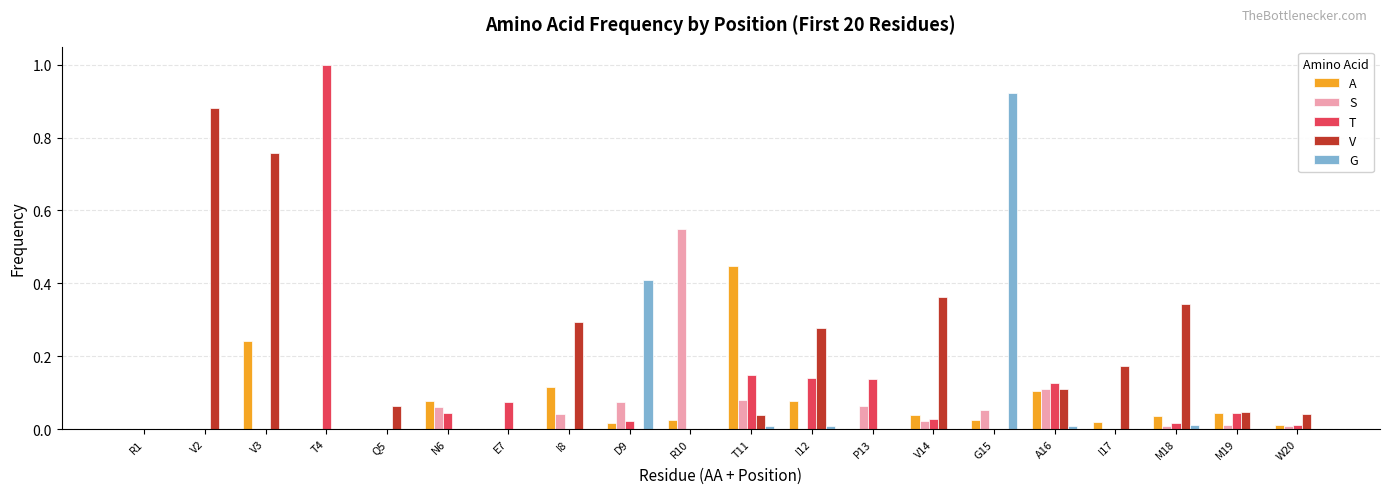

Is the value of S at D9 greater than the value of A at T11?

No